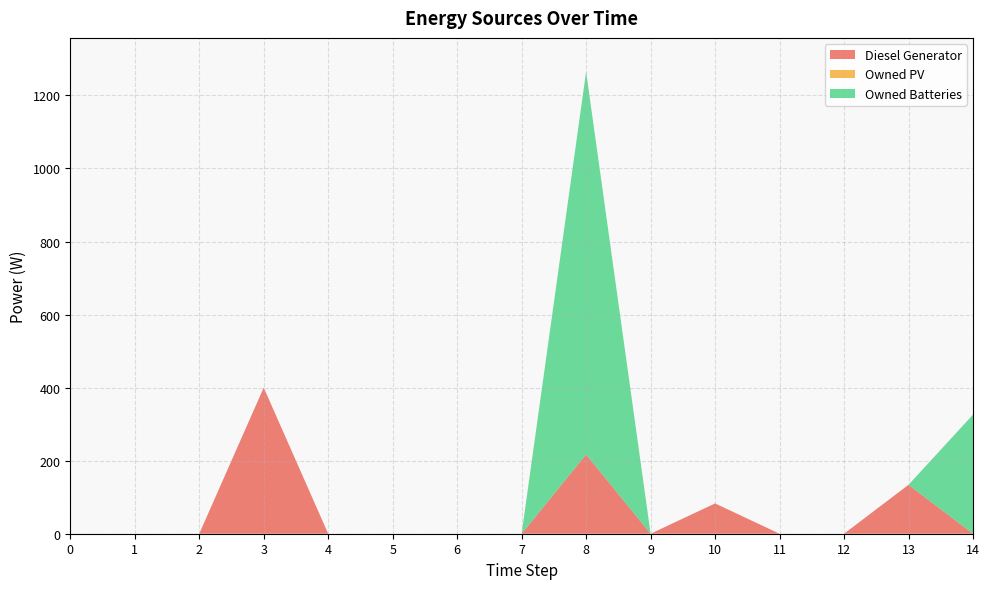

Reading right to left, list all the values displayed in this chart.

Diesel Generator: 0	134	0	0	83	0	217	0	0	0	0	400	0	0	0
Owned PV: 0	0	0	0	0	0	0	0	0	0	0	0	0	0	0
Owned Batteries: 326	0	0	0	0	0	1048	0	0	0	0	0	0	0	0